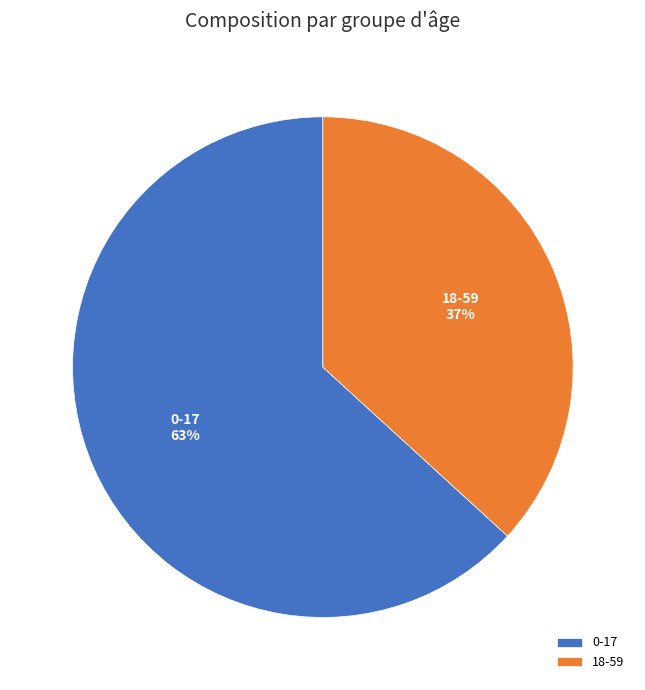

True or false: 0-17 accounts for 53% of the total.

False